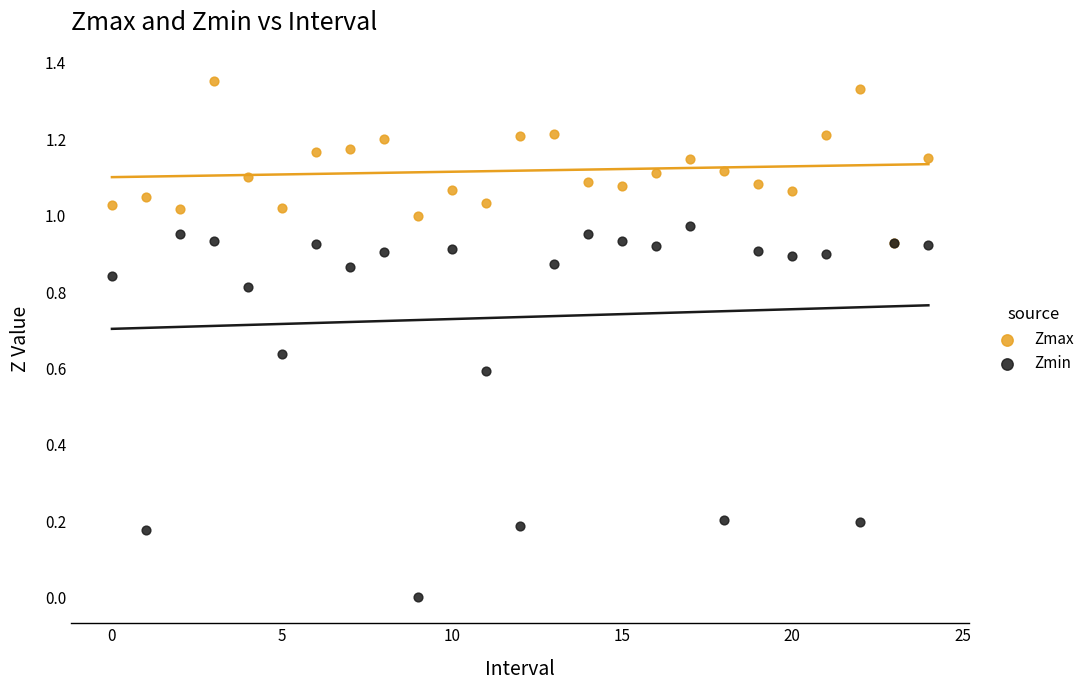

Which series contains the lowest Y value?

Zmin